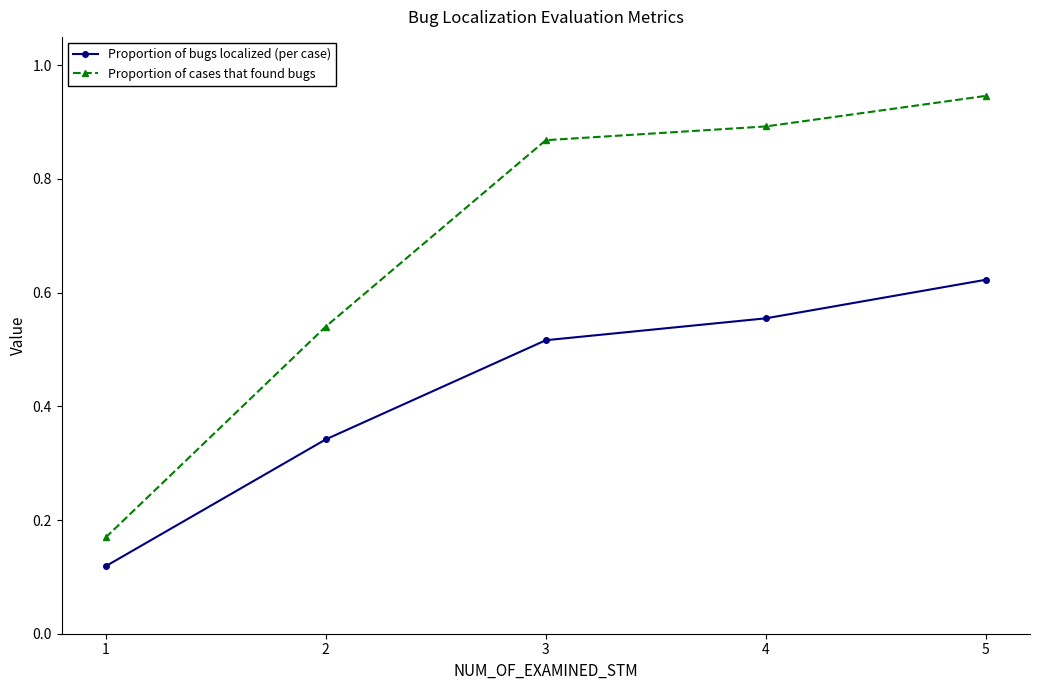

Does the chart display data point markers on the line(s)?

Yes